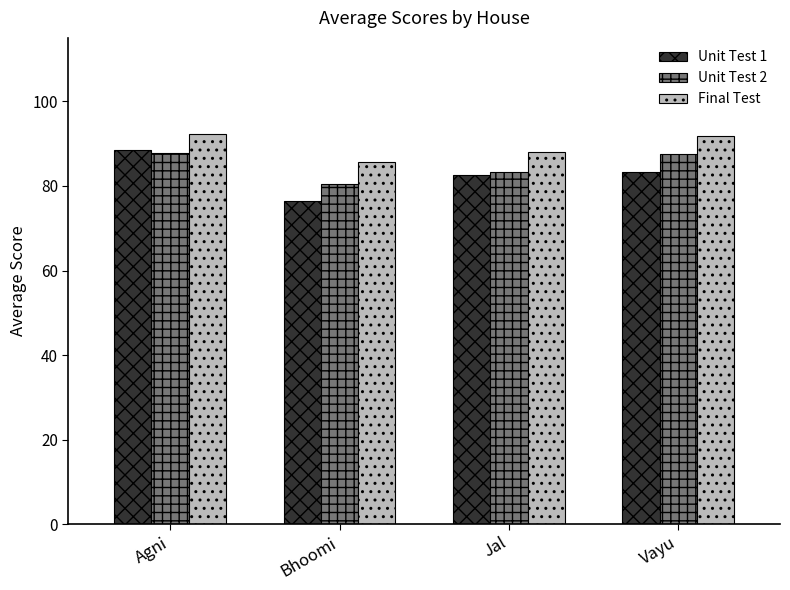

What value does the Unit Test 2 series have at Bhoomi?

80.5